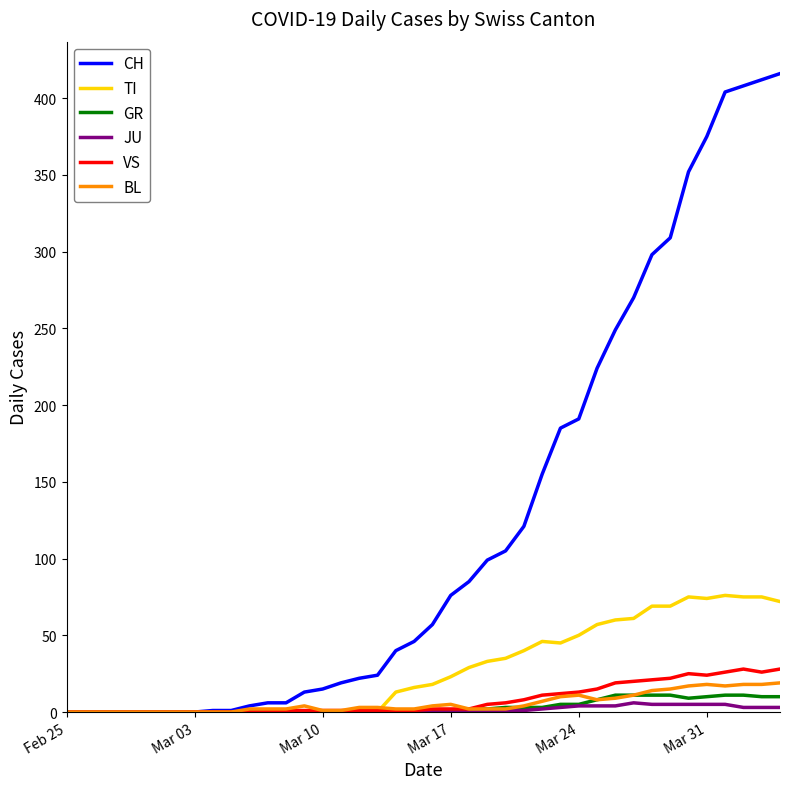

Which series has the largest range (max minus min)?

CH